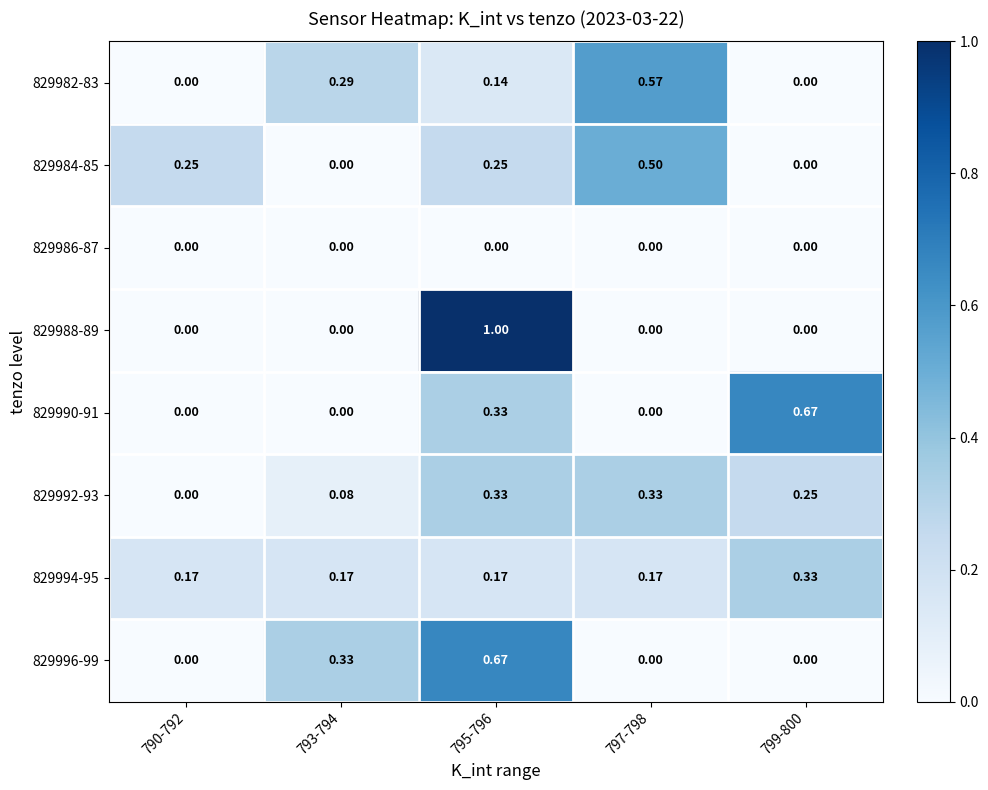

Between 797-798 and 799-800, which series saw the biggest shift?

829990-91